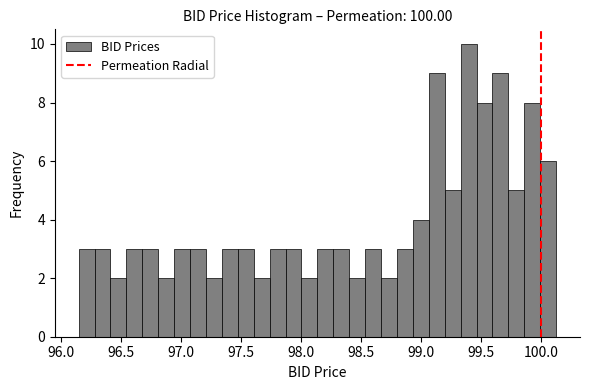

Read against the x-axis, roughly where is the centre of the tallest bar?

99.40